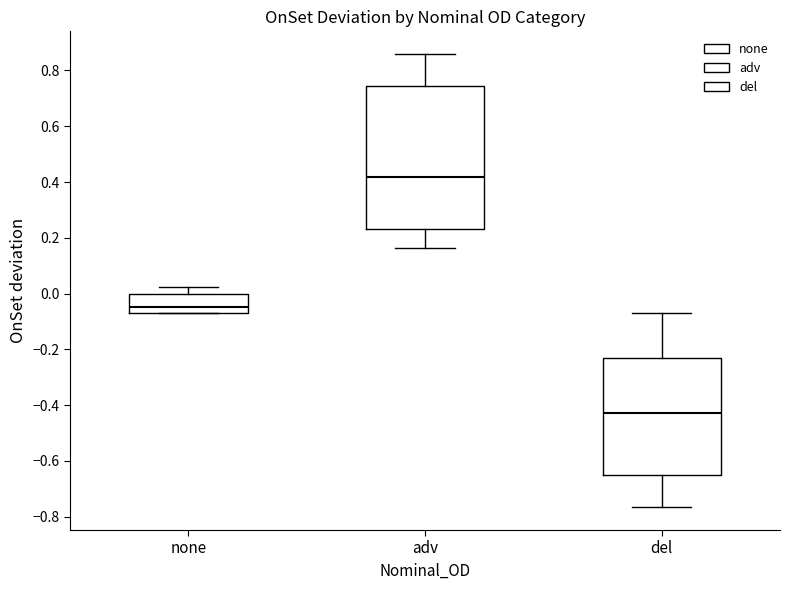

Reading left to right, transcribe this box plot: for each box, give where its median line is, the range the box spans, and where its two whiskers end, as read against the y-axis. The values are not printed on the chart, so give them approximately, as read against the axis.

none: median -0.04, box -0.06 to 0.00, whiskers -0.06 to 0.02
adv: median 0.42, box 0.24 to 0.74, whiskers 0.16 to 0.86
del: median -0.42, box -0.66 to -0.24, whiskers -0.76 to -0.06